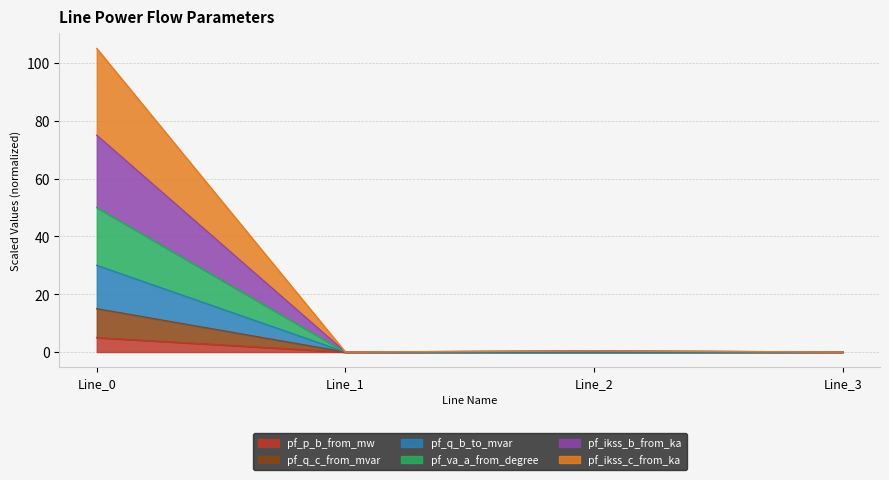

True or false: pf_ikss_b_from_ka and pf_va_a_from_degree cross at least once.

False